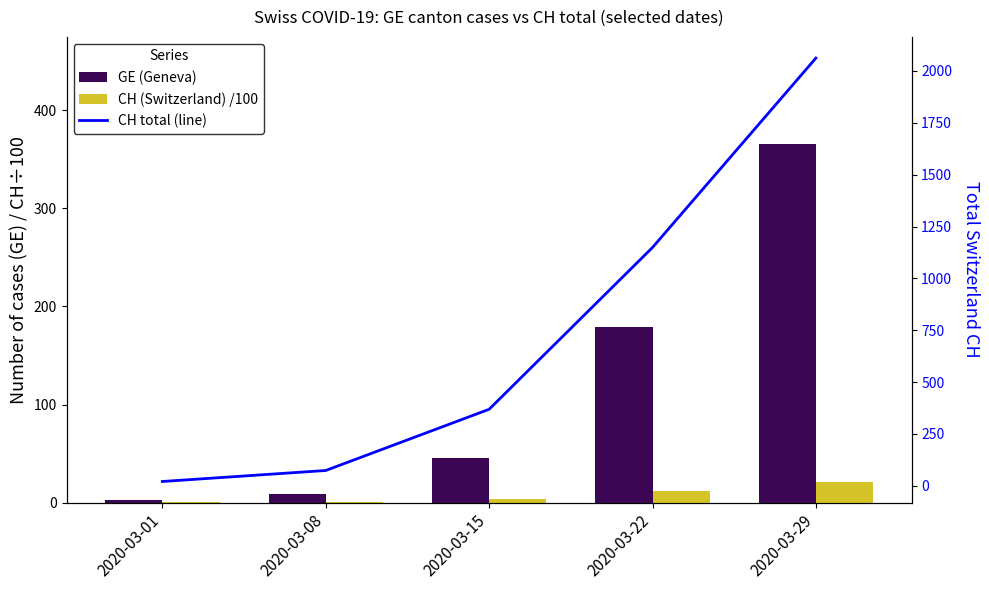

How many values in the GE (Geneva) series exceed 46?

2